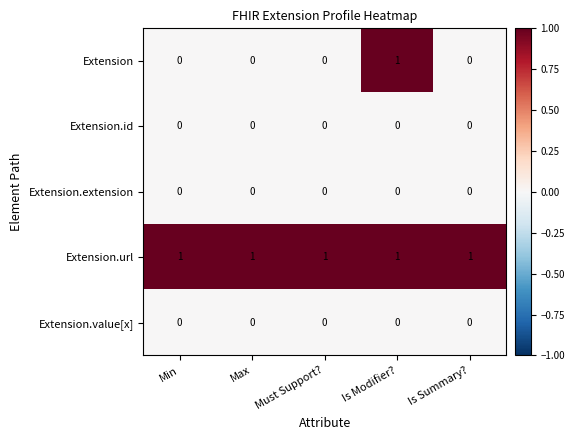

At which category is the sum across all series the highest?

Is Modifier?